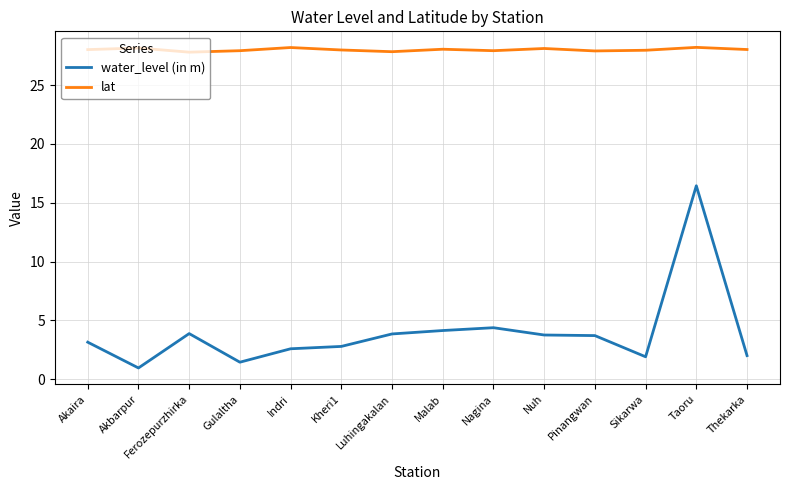

The lat series shows 18.7 at Gulaltha. True or false?

False